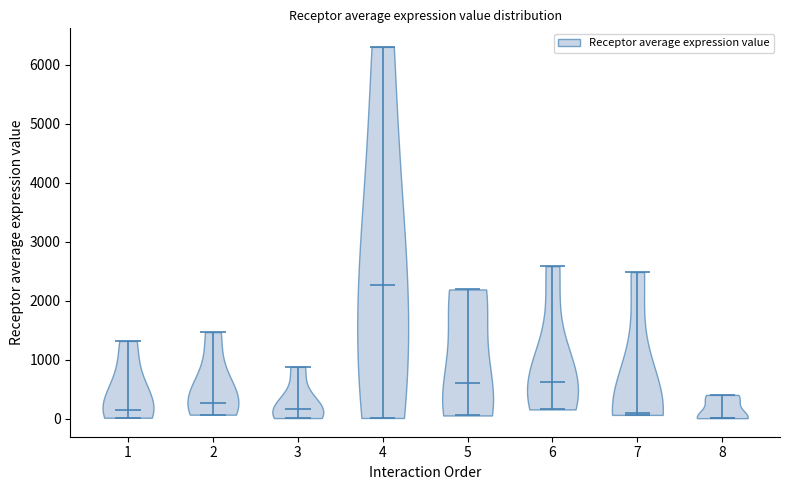

Reading left to right, read every violin against the y-axis: where its median line is, and the lowest and highest points it reaches. The values are not printed on the chart, so give them approximately, as read against the axis.

1: median line 100, lowest point 0, highest point 1300
2: median line 300, lowest point 100, highest point 1500
3: median line 200, lowest point 0, highest point 900
4: median line 2300, lowest point 0, highest point 6300
5: median line 600, lowest point 100, highest point 2200
6: median line 600, lowest point 200, highest point 2600
7: median line 100, lowest point 100, highest point 2500
8: median line 0, lowest point 0, highest point 400